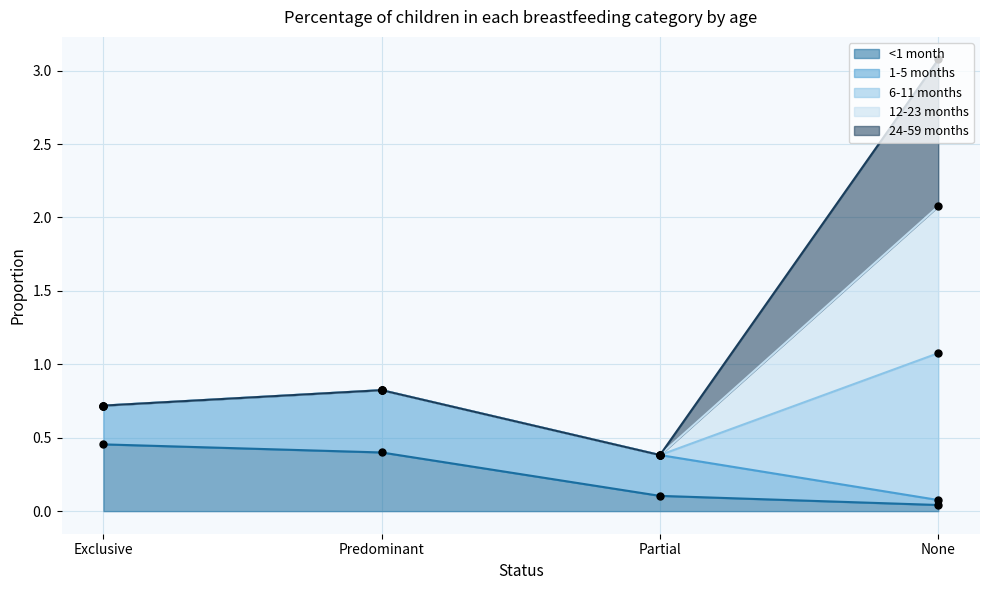

Which series reaches the minimum Y coordinate?

<1 month